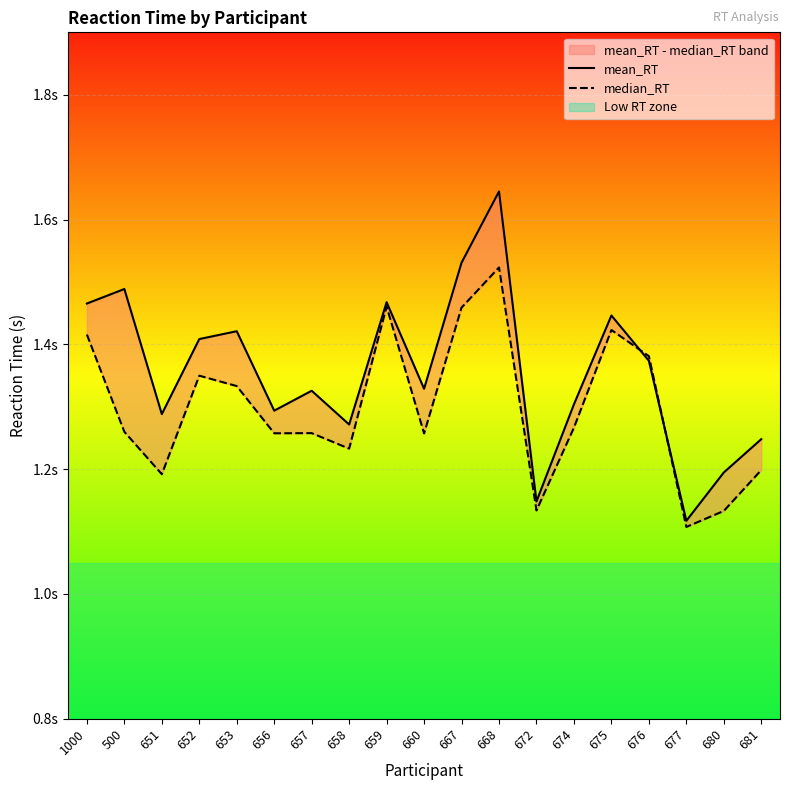

Reading right to left, transcribe all the data shown in this chart.

mean_RT: 1.2	1.2	1.1	1.4	1.4	1.3	1.1	1.6	1.5	1.3	1.5	1.3	1.3	1.3	1.4	1.4	1.3	1.5	1.5
median_RT: 1.2	1.1	1.1	1.4	1.4	1.3	1.1	1.5	1.5	1.3	1.5	1.2	1.3	1.3	1.3	1.3	1.2	1.3	1.4